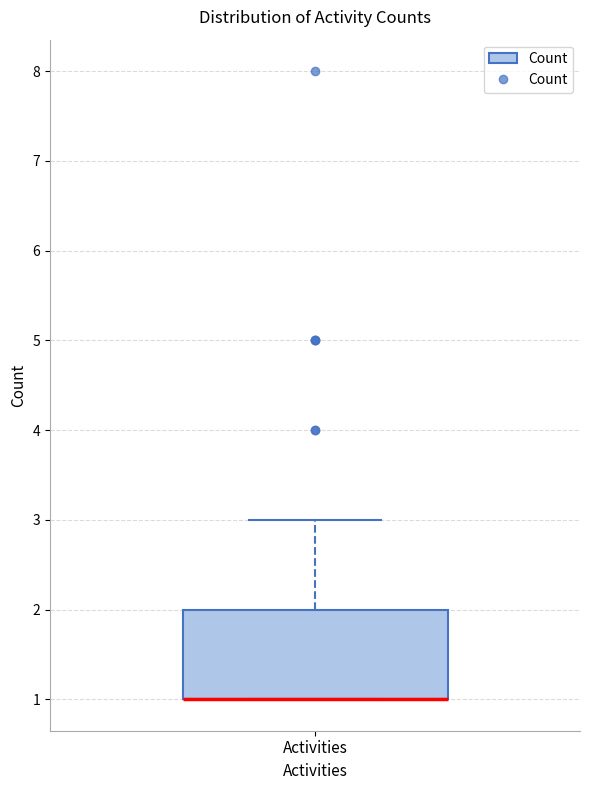

Where does the upper whisker of the box for Activities end on the y-axis? The values are not printed on the chart, so give them approximately, as read against the axis.

3